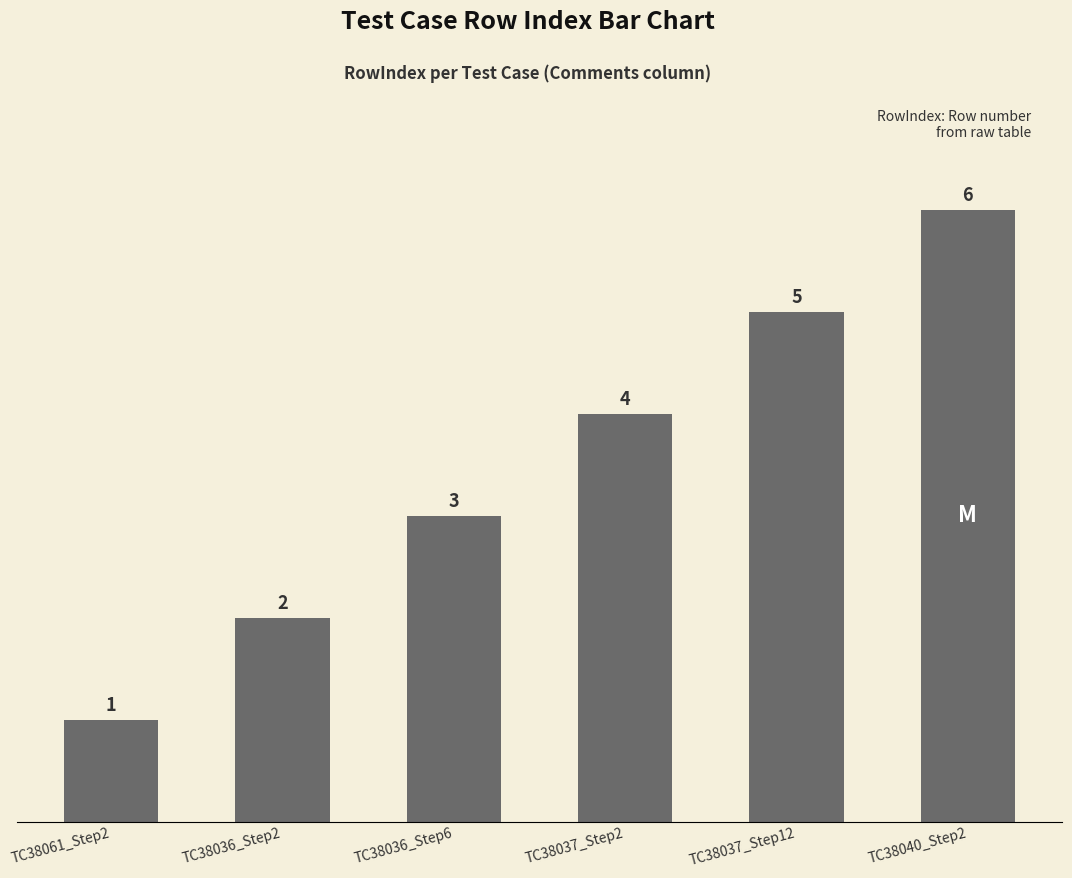

Is it true that the value at TC38040_Step2 is 6?

True